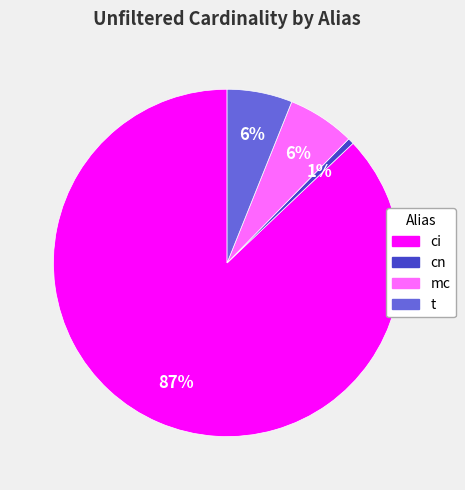

Is there a majority slice in this chart?

Yes